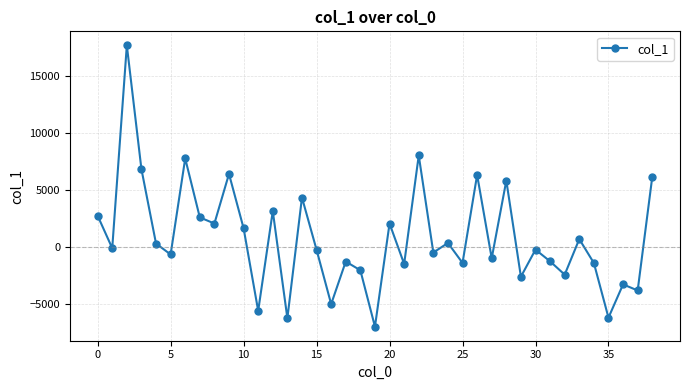

What is the minimum value shown in the chart?

-6987.0